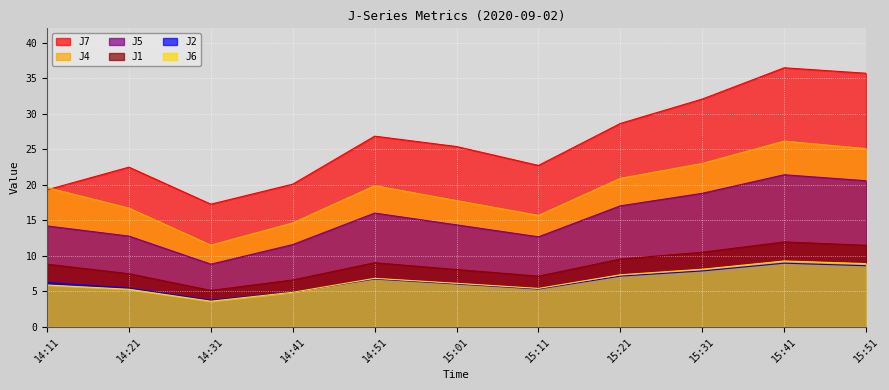

Which series changed the most between 14:51 and 15:31?

J7